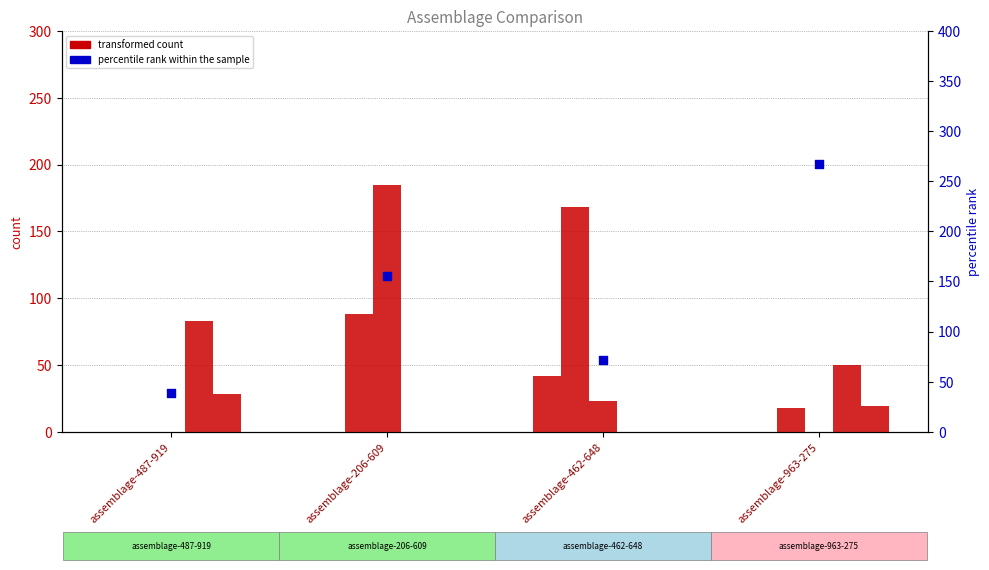

Between assemblage-487-919 and assemblage-462-648, which is larger?

assemblage-462-648